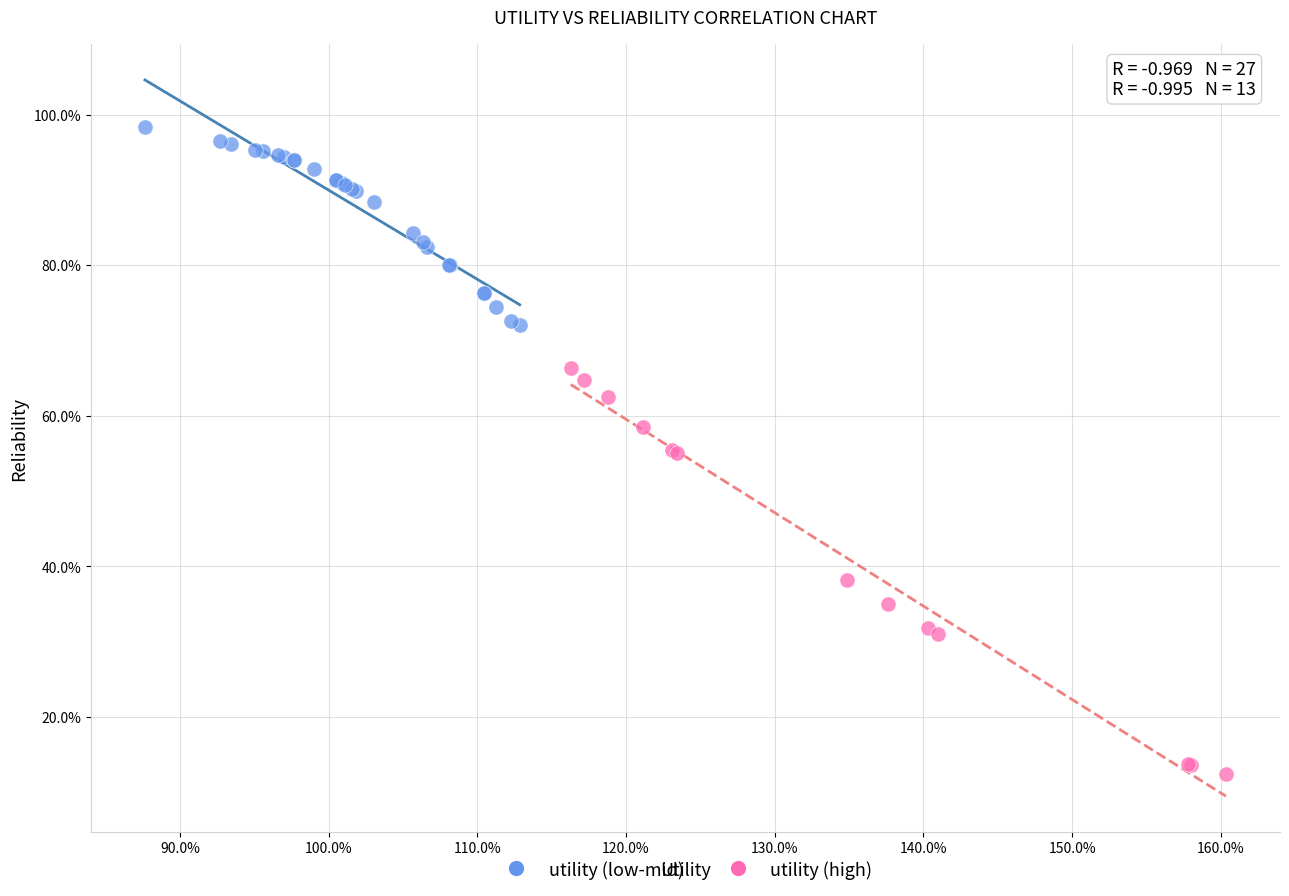

What are all the series names shown in the legend?

utility (low-mid), utility (high)